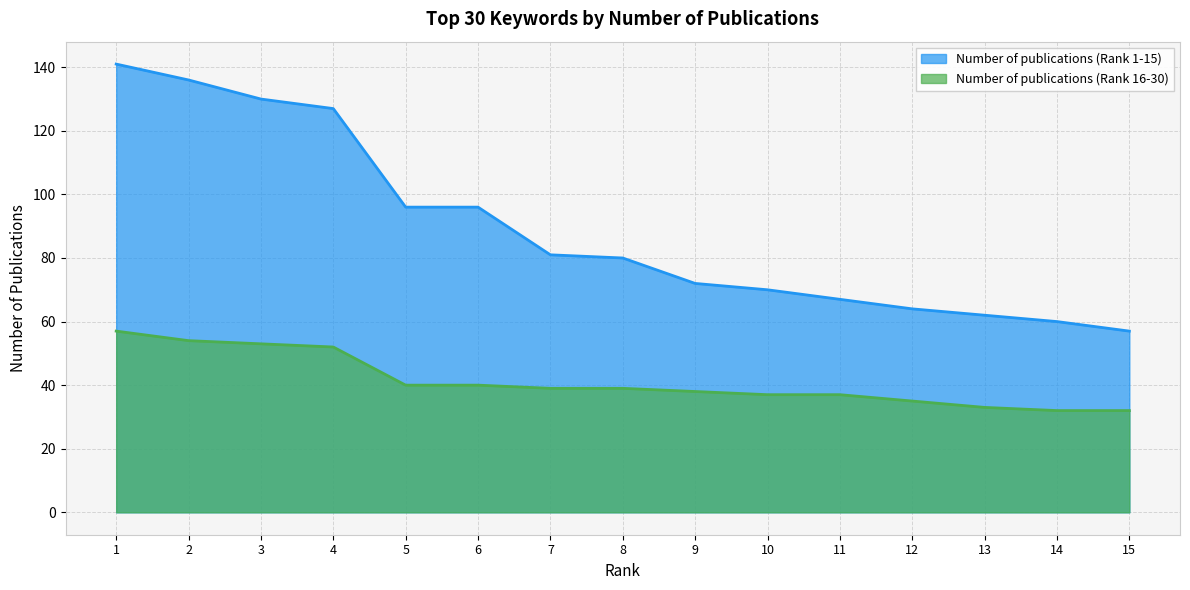

Reading left to right, list all the values displayed in this chart.

Number of publications (Rank 1-15): 1=141	2=136	3=130	4=127	5=96	6=96	7=81	8=80	9=72	10=70	11=67	12=64	13=62	14=60	15=57
Number of publications (Rank 16-30): 1=57	2=54	3=53	4=52	5=40	6=40	7=39	8=39	9=38	10=37	11=37	12=35	13=33	14=32	15=32